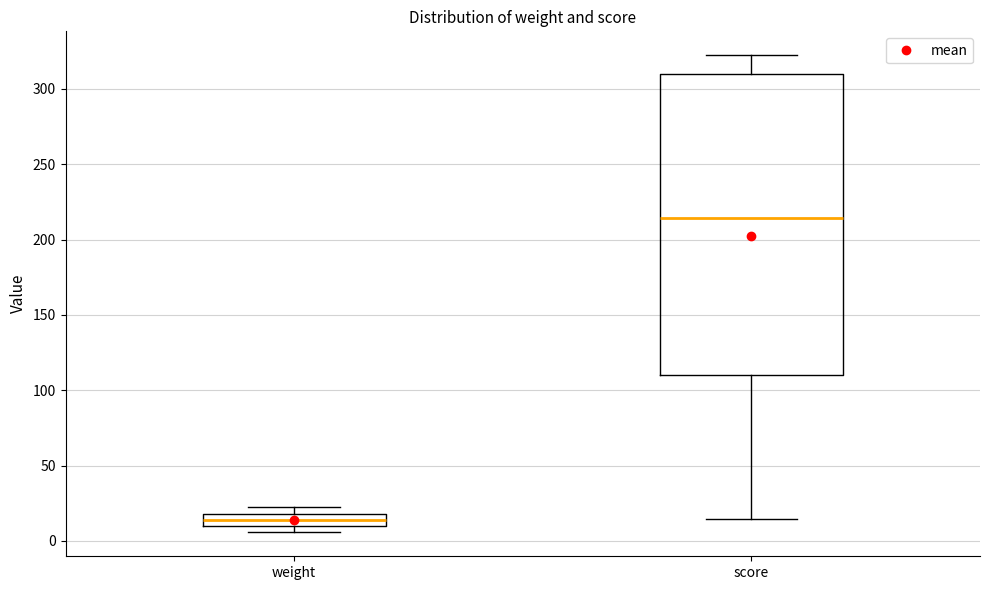

Reading left to right, transcribe this box plot: for each box, give where its median line is, the range the box spans, and where its two whiskers end, as read against the y-axis. The values are not printed on the chart, so give them approximately, as read against the axis.

weight: median 15, box 10 to 20, whiskers 5 to 25
score: median 215, box 110 to 310, whiskers 15 to 320